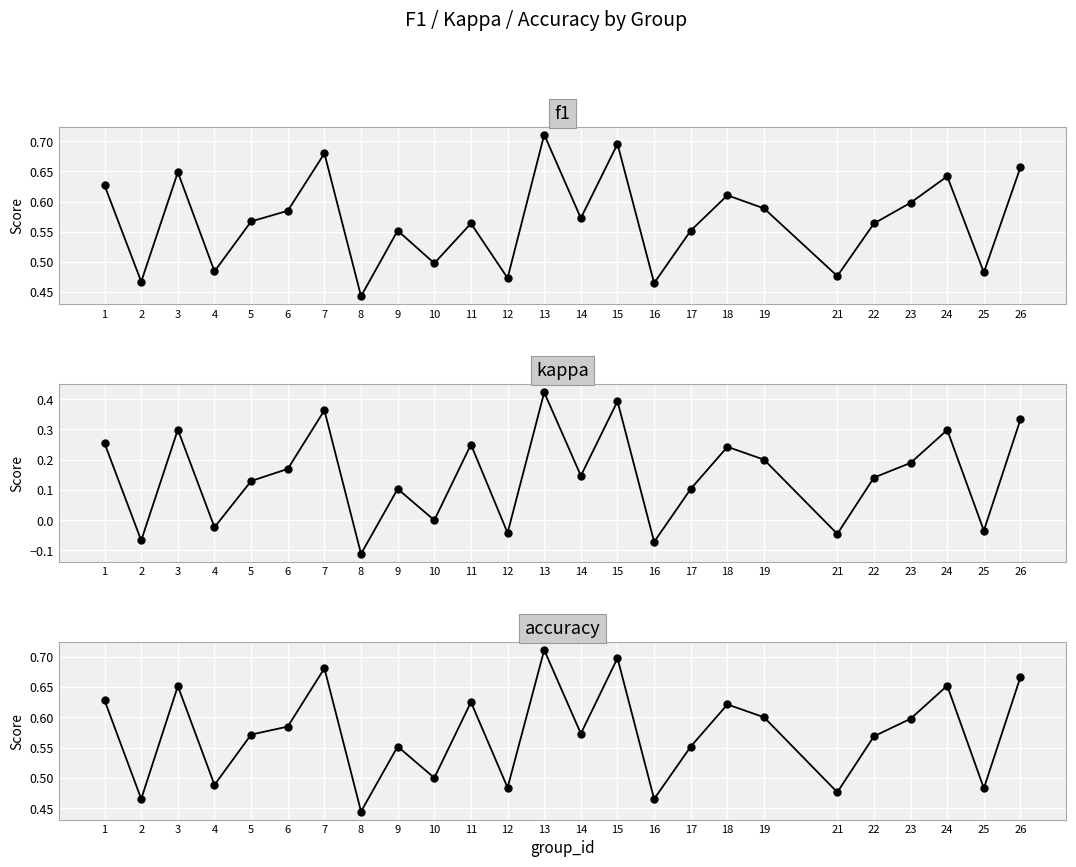

What is the sum of all accuracy values?

14.3